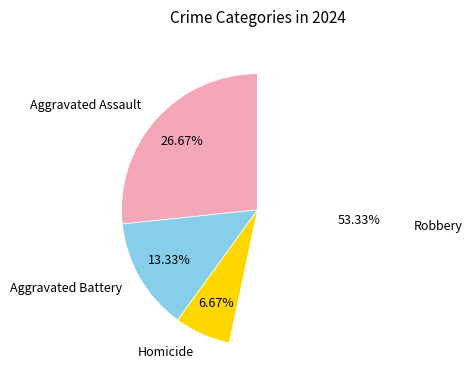

Is there a majority slice in this chart?

Yes